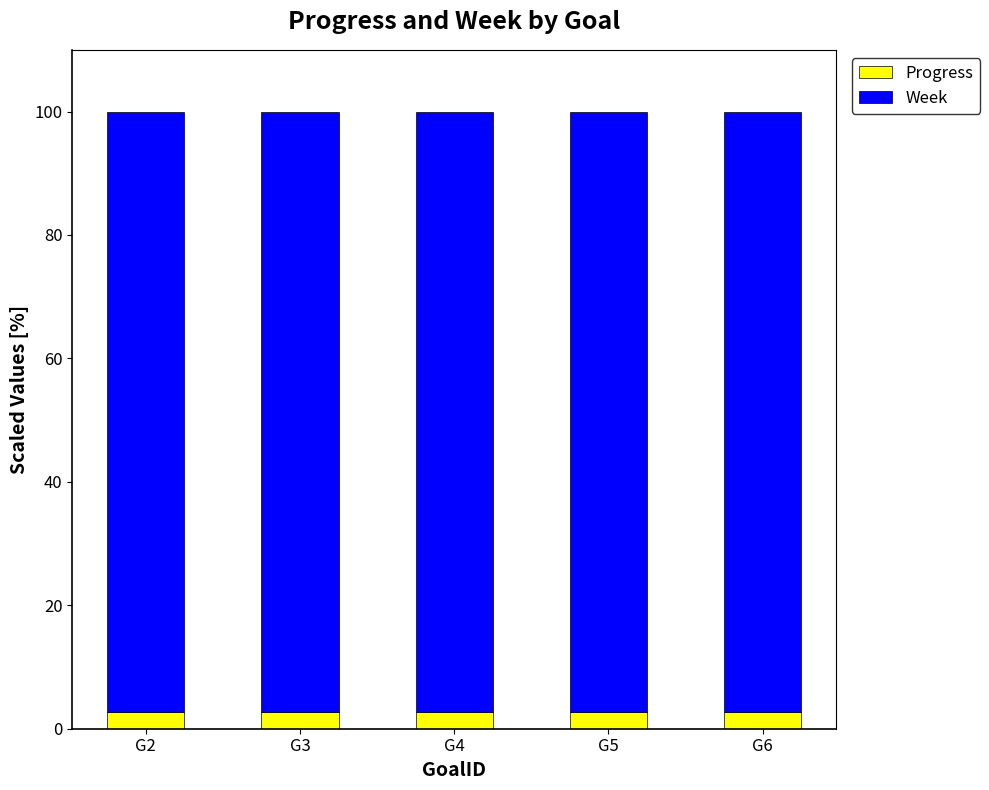

The Progress series shows 2.7 at G4. True or false?

True